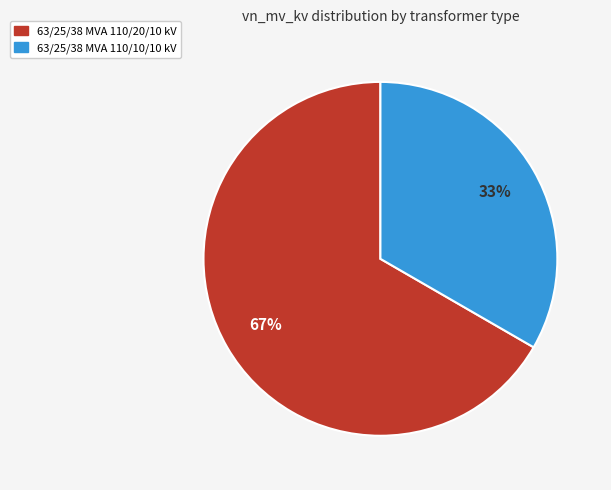

Rank the categories by value from highest to lowest.

63/25/38 MVA 110/20/10 kV, 63/25/38 MVA 110/10/10 kV